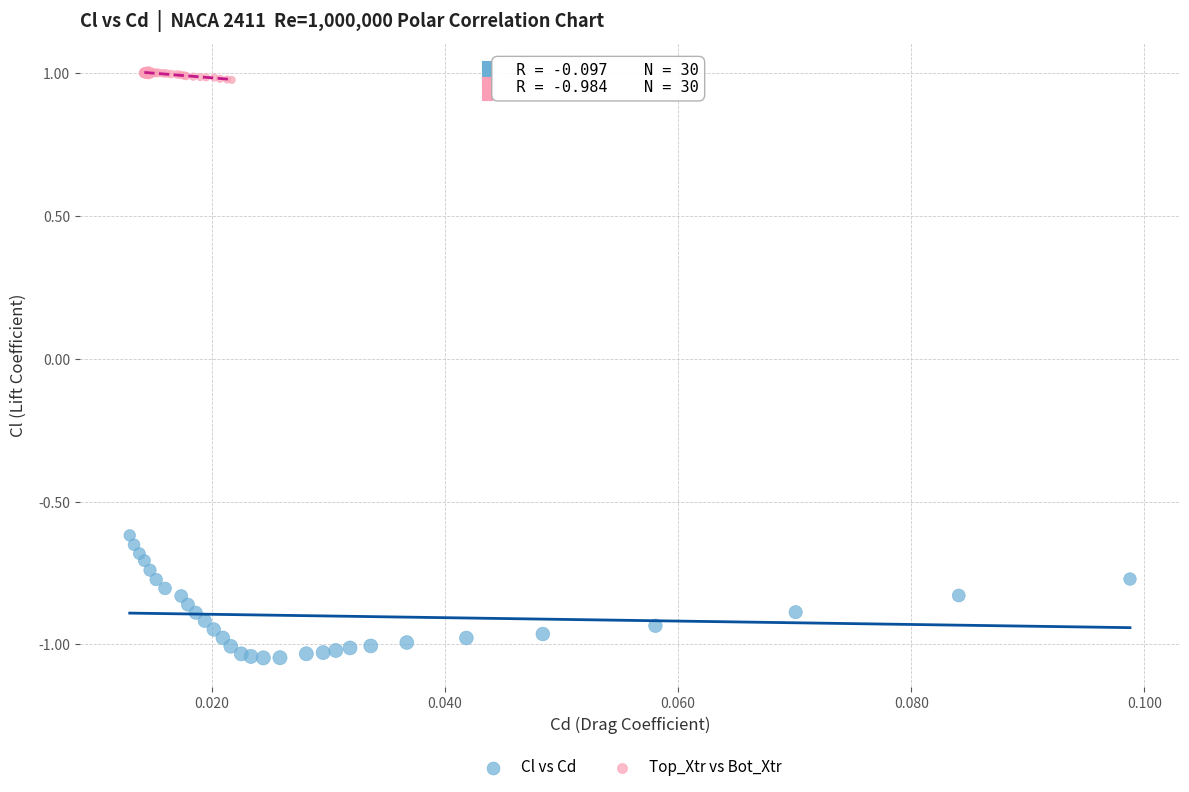

Which series has the largest Y range (max minus min)?

Cl vs Cd